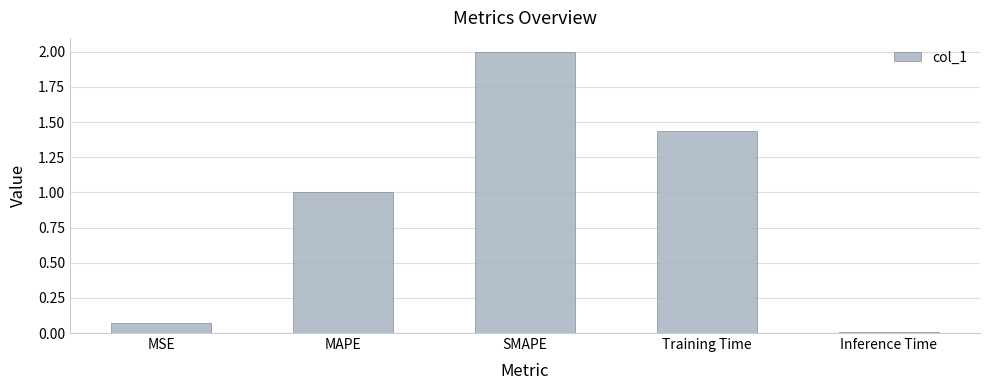

What is the difference between the maximum and second lowest values?

1.9